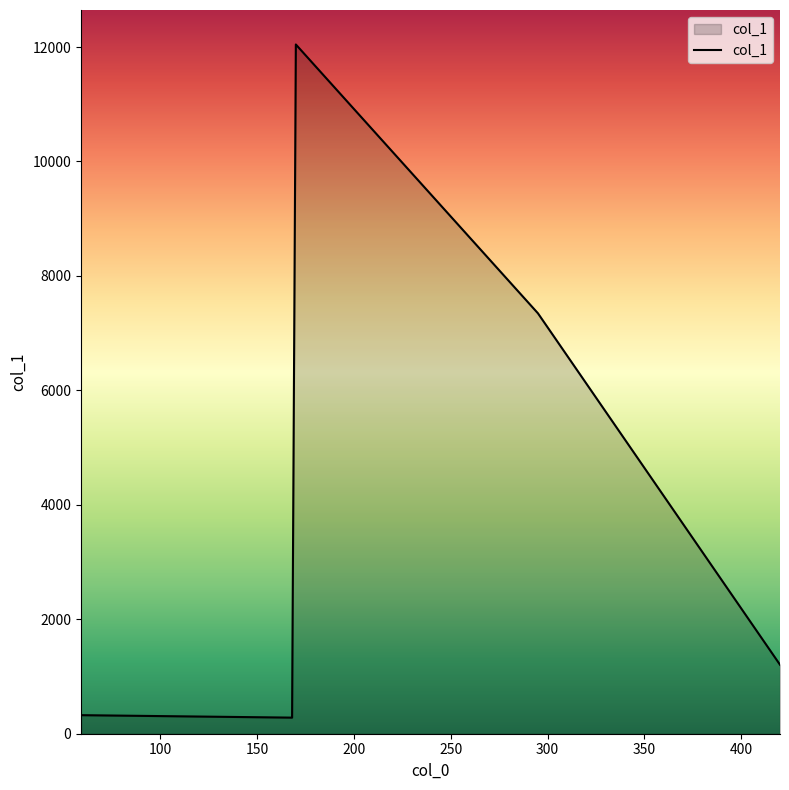

True or false: there are more than 2 points higher than both neighbors.

False